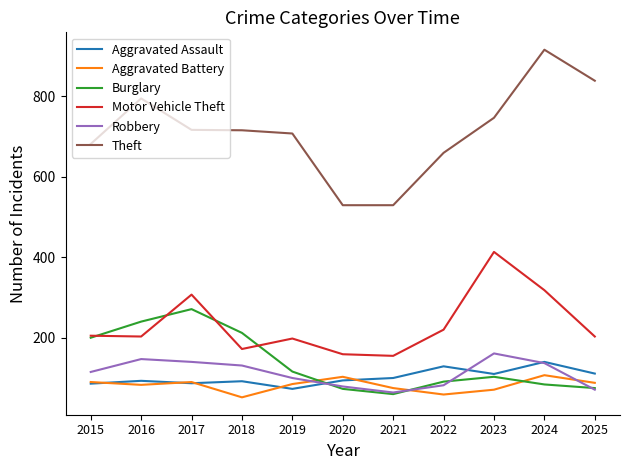

What is the smallest value displayed?

52